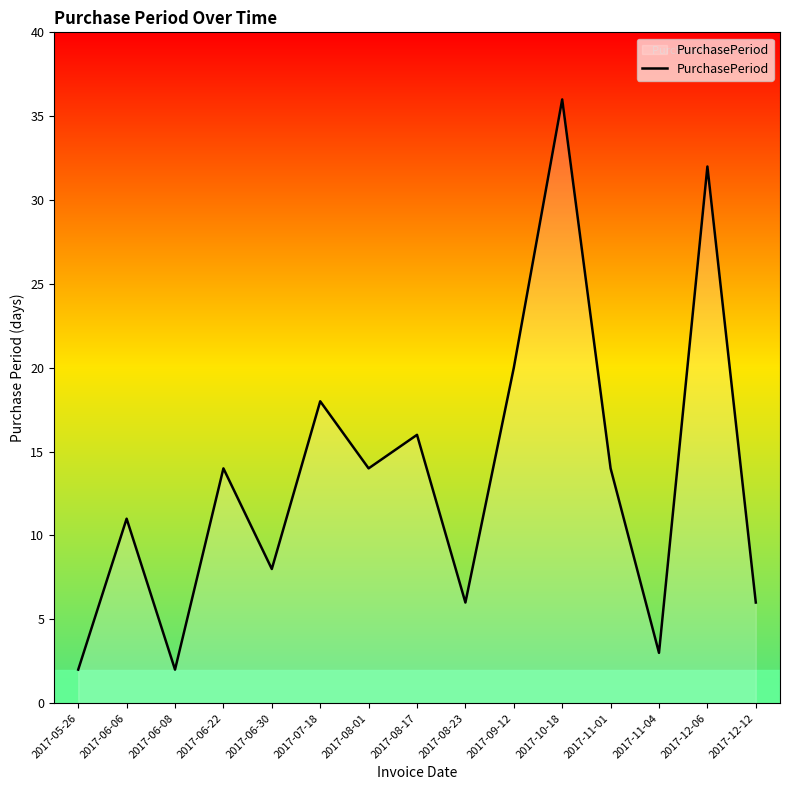

Which label corresponds to the largest value in the chart?

2017-10-18